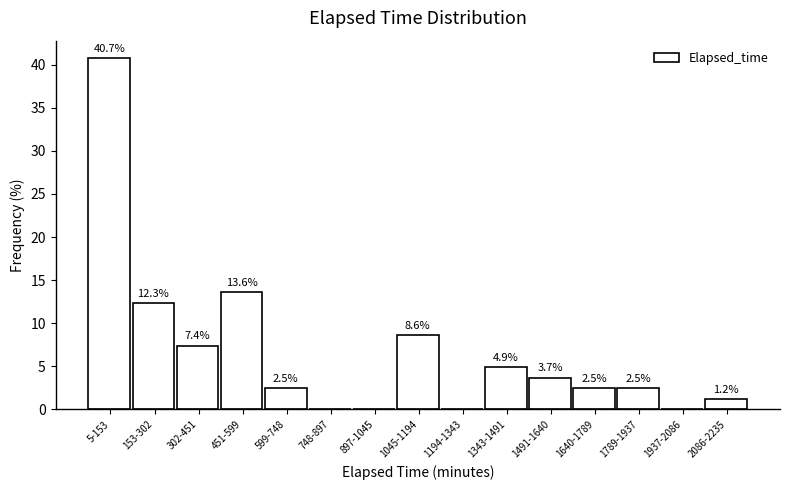

Reading left to right, what are all the values shown in this chart?

5-153=40.7	153-302=12.3	302-451=7.4	451-599=13.6	599-748=2.5	748-897=0.0	897-1045=0.0	1045-1194=8.6	1194-1343=0.0	1343-1491=4.9	1491-1640=3.7	1640-1789=2.5	1789-1937=2.5	1937-2086=0.0	2086-2235=1.2